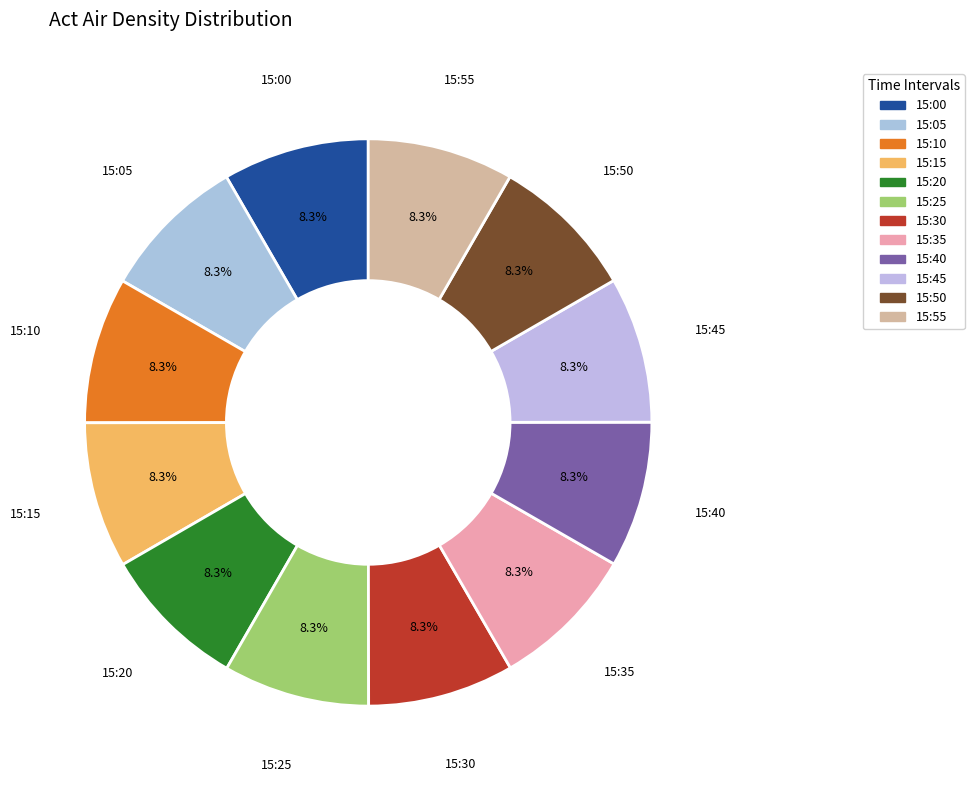

What percentage do 15:40 and 15:00 together represent?

16.7%